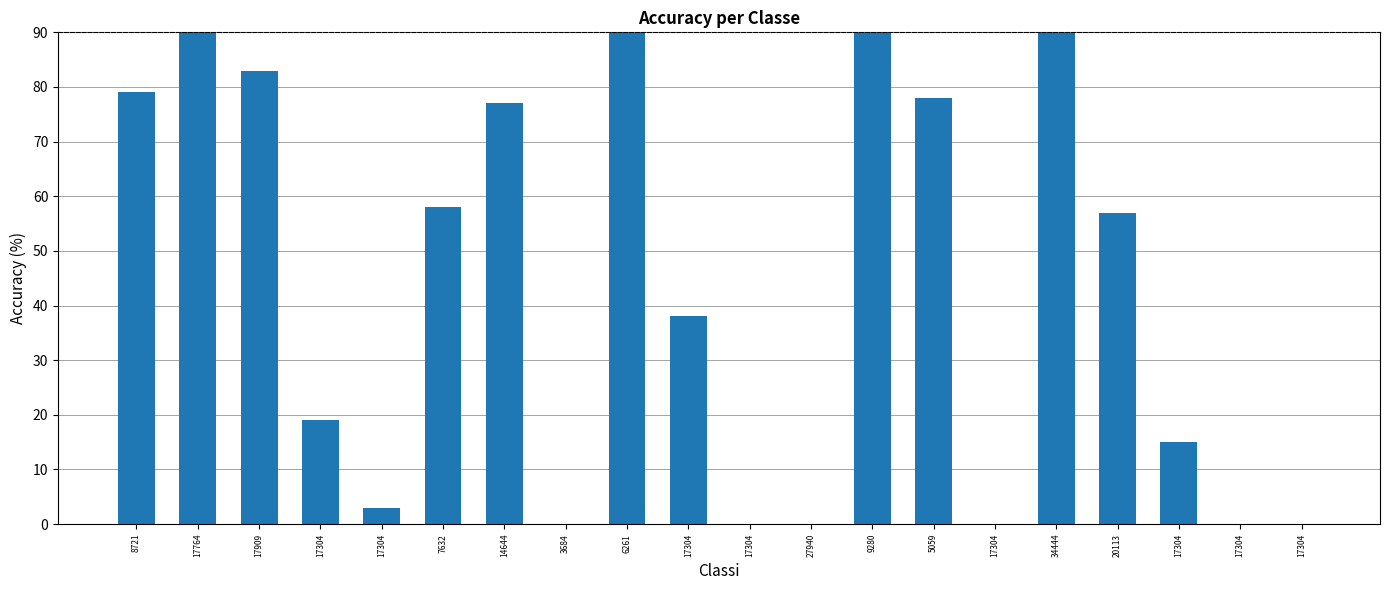

Does the chart contain stacked bars?

No